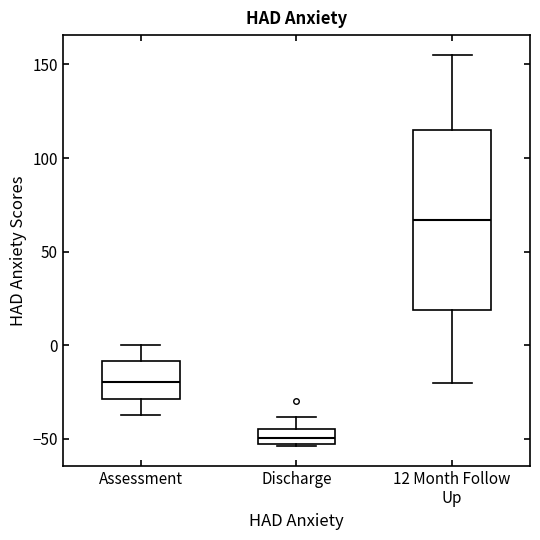

Reading left to right, read every box against the y-axis: the position of its median line, the range the box covers, and the ends of its whiskers. The values are not printed on the chart, so give them approximately, as read against the axis.

Assessment: median -20, box -30 to -10, whiskers -35 to 0
Discharge: median -50, box -55 to -45, whiskers -55 to -40
12 Month Follow Up: median 65, box 20 to 115, whiskers -20 to 155